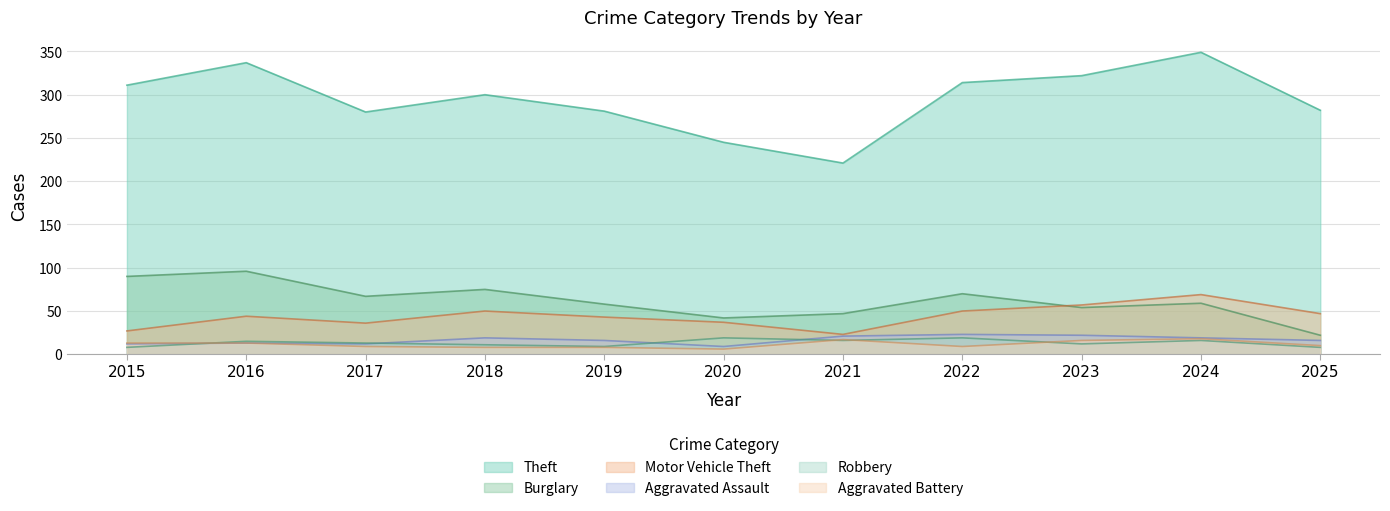

The Motor Vehicle Theft series shows 74 at 2025. True or false?

False